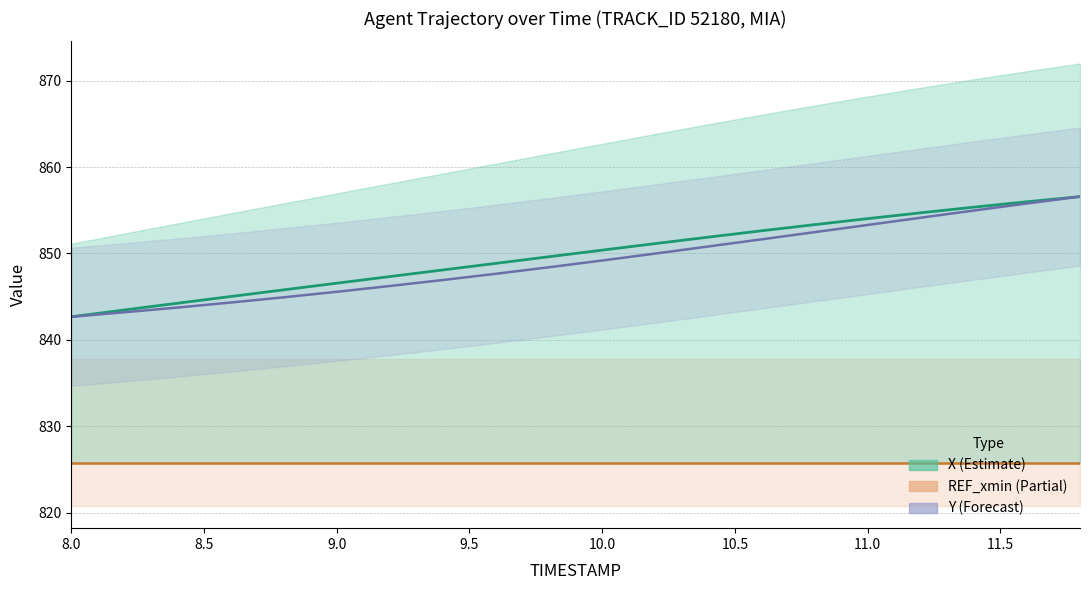

Is it true that X equals 848.1 at 9.4?

True